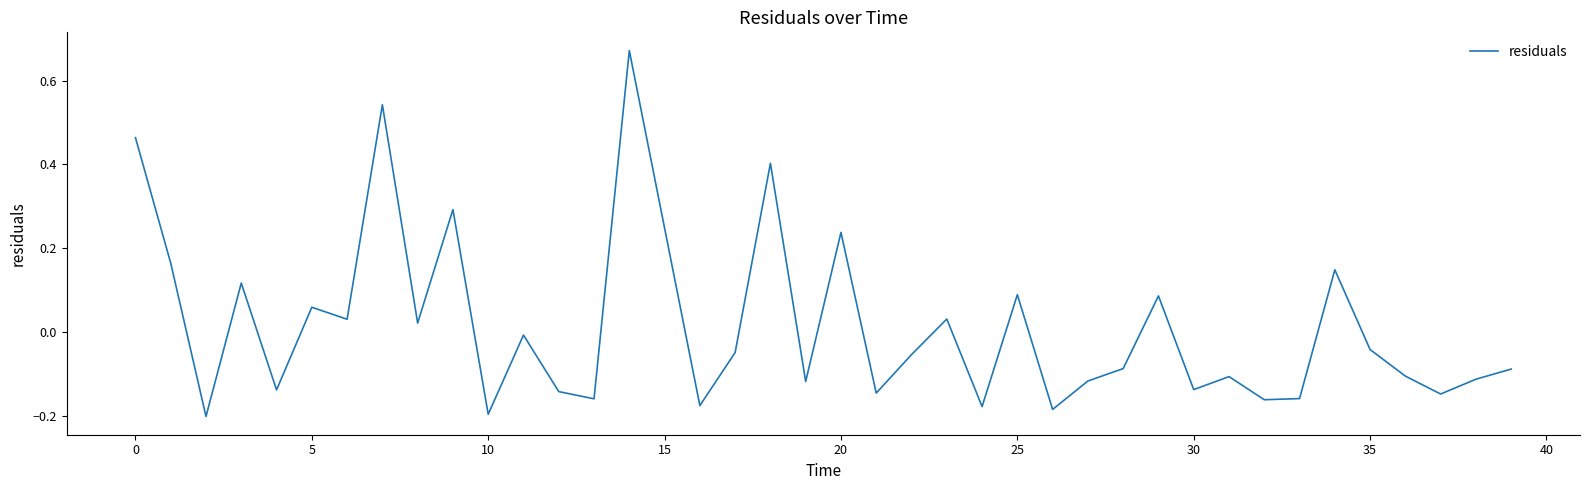

What is the sum of all values?

0.6